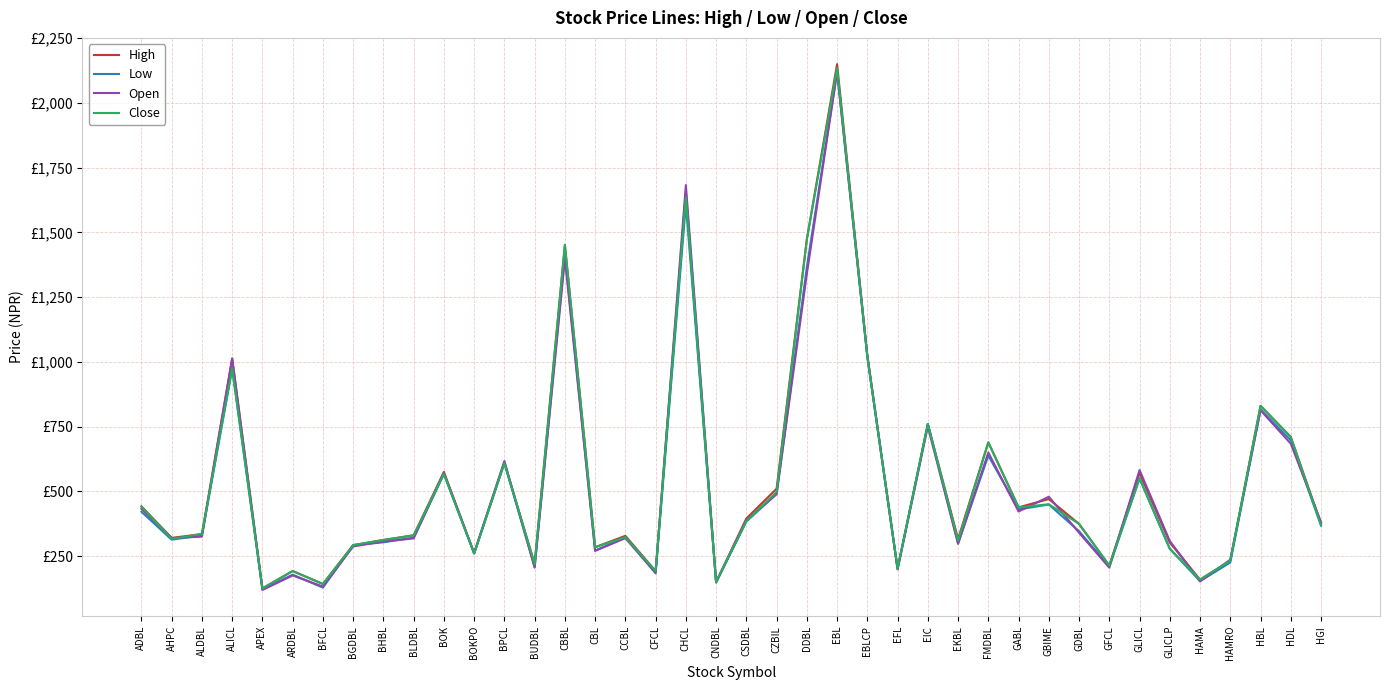

In Close, how many points are higher than both neighbors (excluding endpoints)?

13